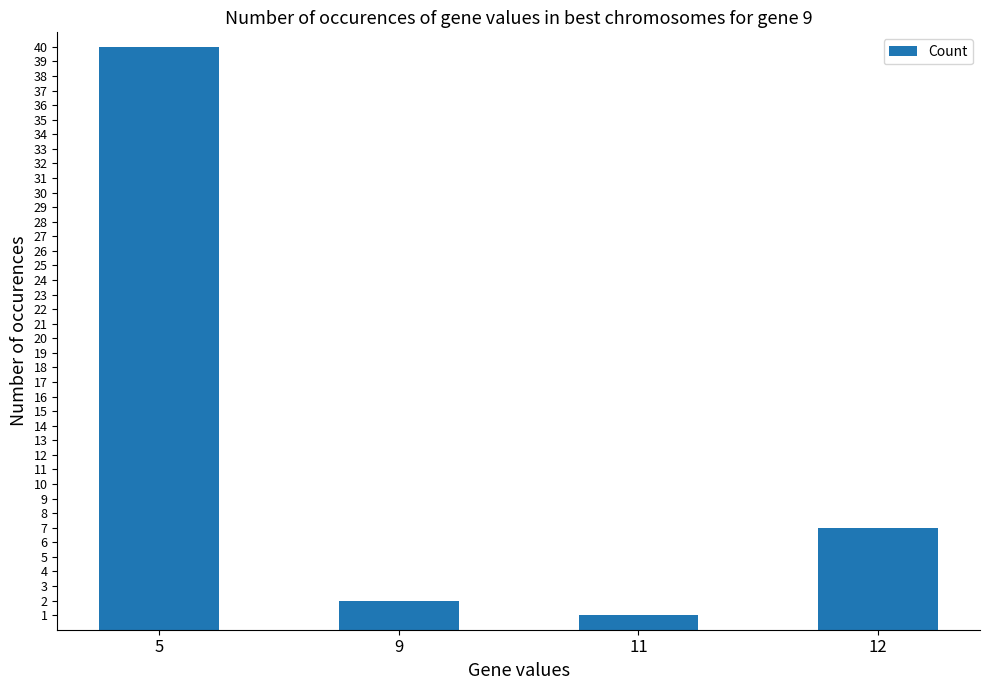

What is the change in value from 5 to 9?

-38